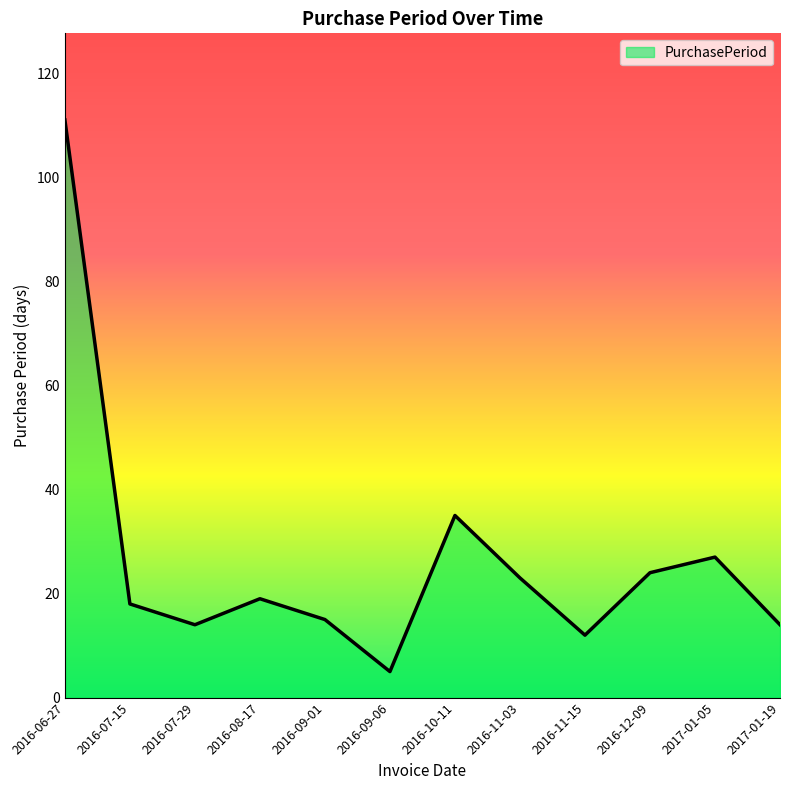

How many interior local valleys (lower than both neighbors) does the data have?

3